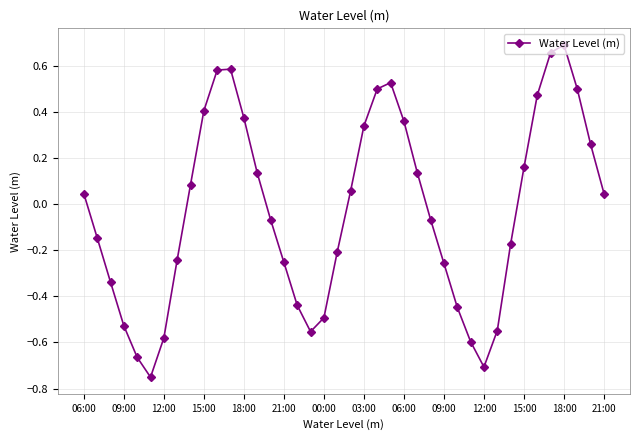

How many interior local valleys (lower than both neighbors) does the data have?

3